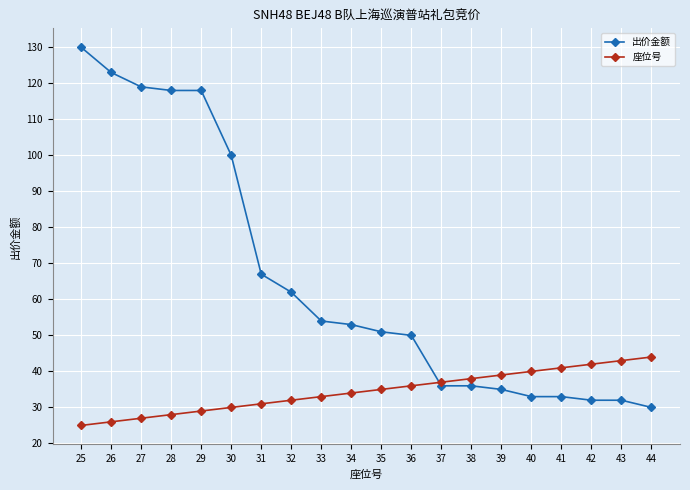

How many times do 出价金额 and 座位号 cross each other?

1